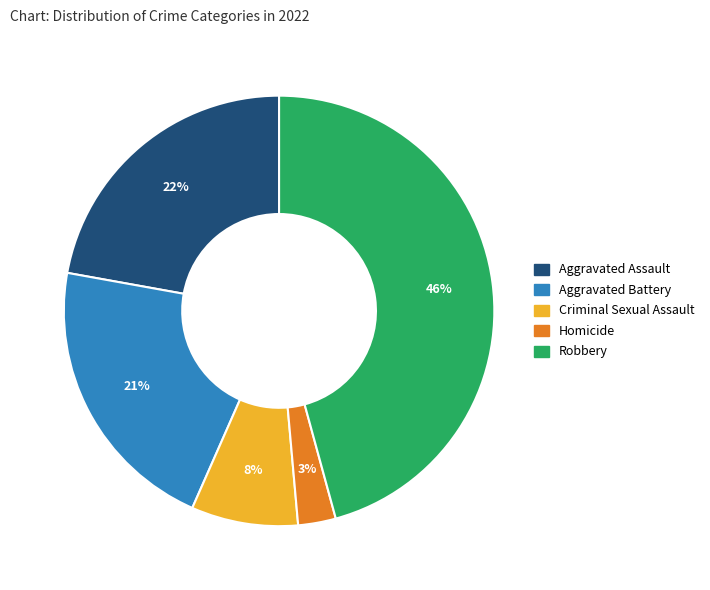

To the nearest percent, what percentage of the pie is Aggravated Battery?

21%